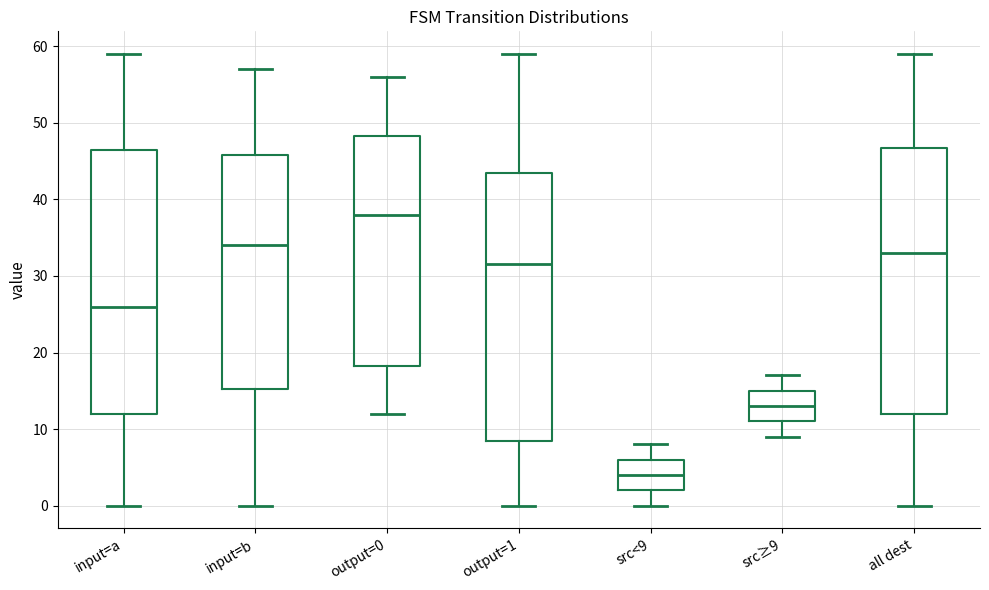

Reading left to right, transcribe this box plot: for each box, give where its median line is, the range the box spans, and where its two whiskers end, as read against the y-axis. The values are not printed on the chart, so give them approximately, as read against the axis.

input=a: median 26, box 12 to 47, whiskers 0 to 59
input=b: median 34, box 15 to 46, whiskers 0 to 57
output=0: median 38, box 18 to 48, whiskers 12 to 56
output=1: median 32, box 9 to 44, whiskers 0 to 59
src<9: median 4, box 2 to 6, whiskers 0 to 8
src≥9: median 13, box 11 to 15, whiskers 9 to 17
all dest: median 33, box 12 to 47, whiskers 0 to 59